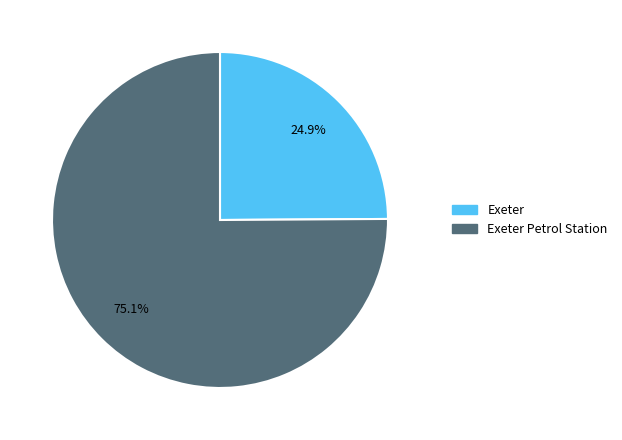

How many segments does this pie chart have?

2